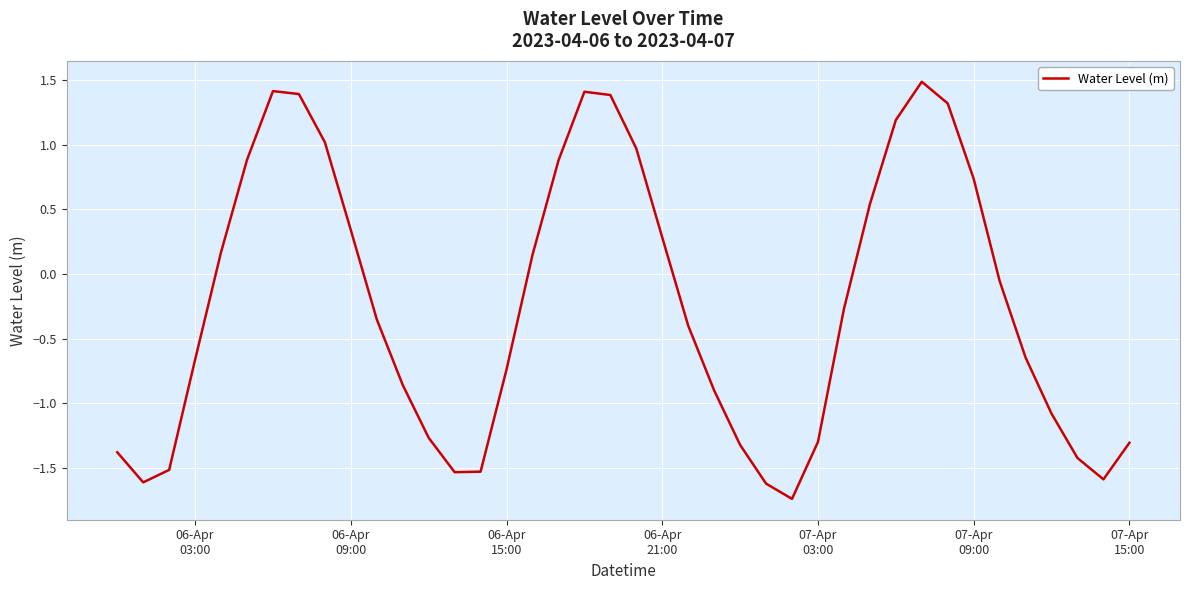

What is the maximum value shown in the chart?

1.5